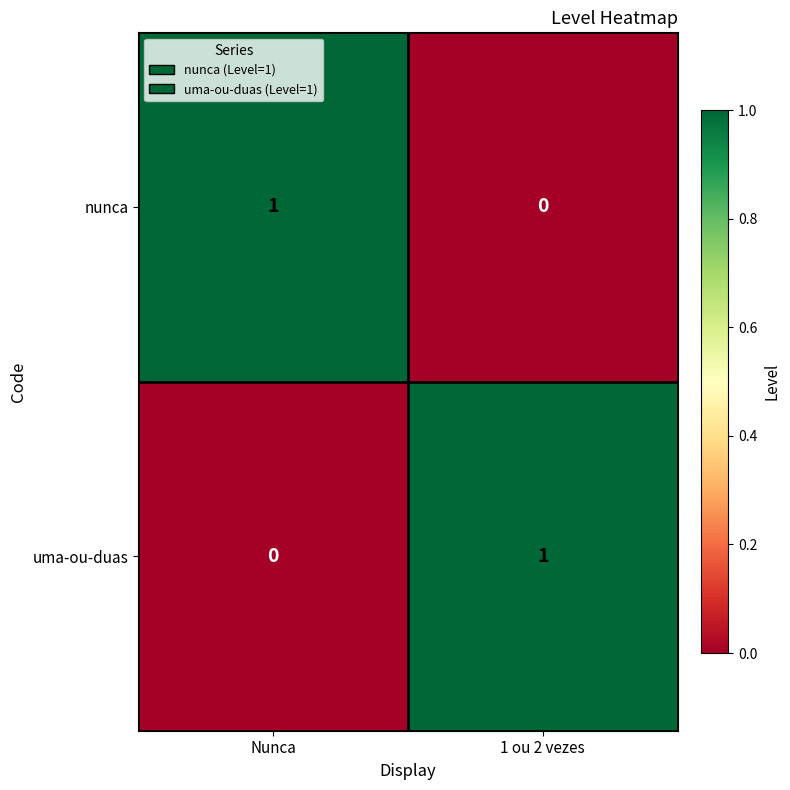

Count the number of categories in the chart.

2